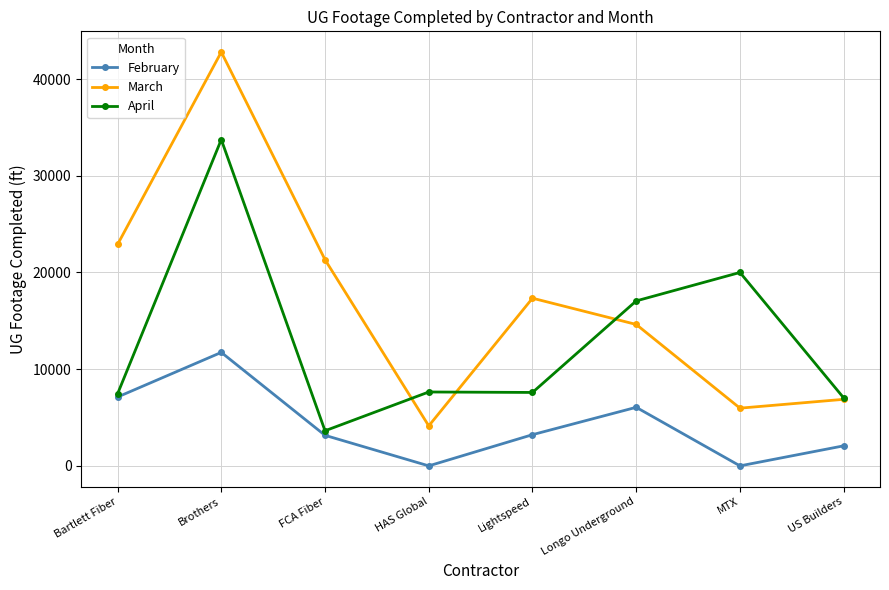

Which category has the highest value across all series?

Brothers